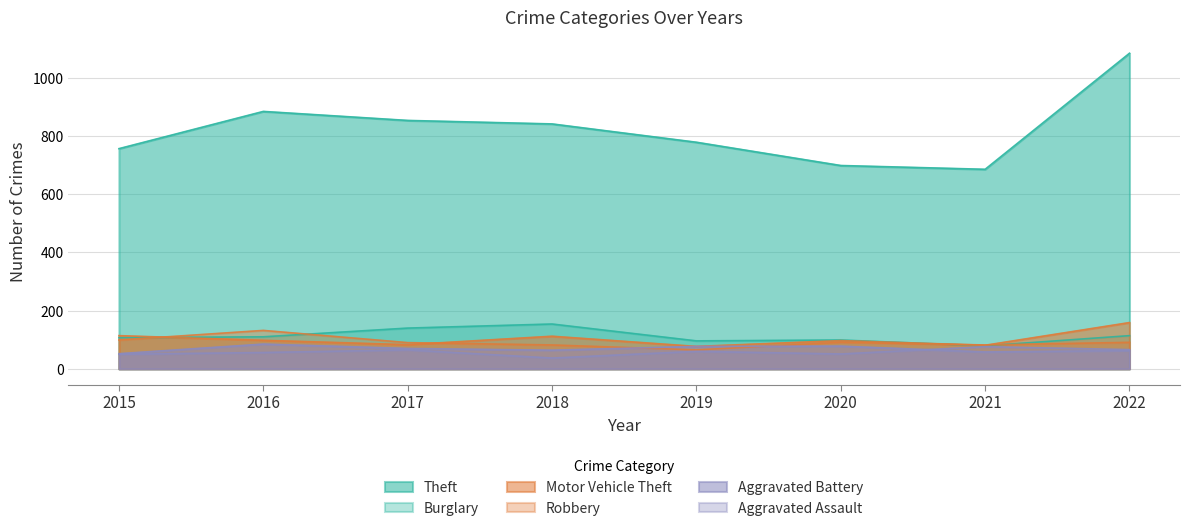

What is the value of the Theft point at the 6th from the left?

699